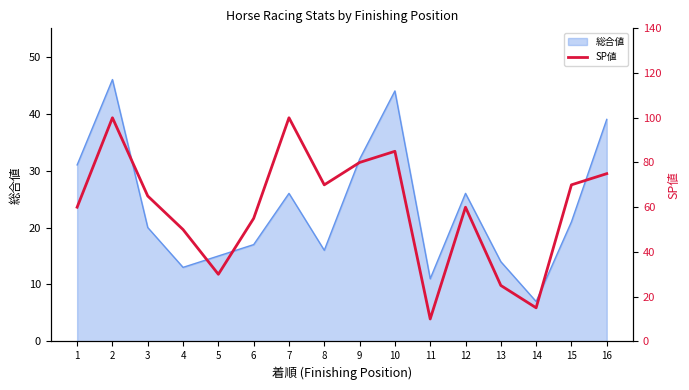

True or false: the data shows 80 at 9.

True